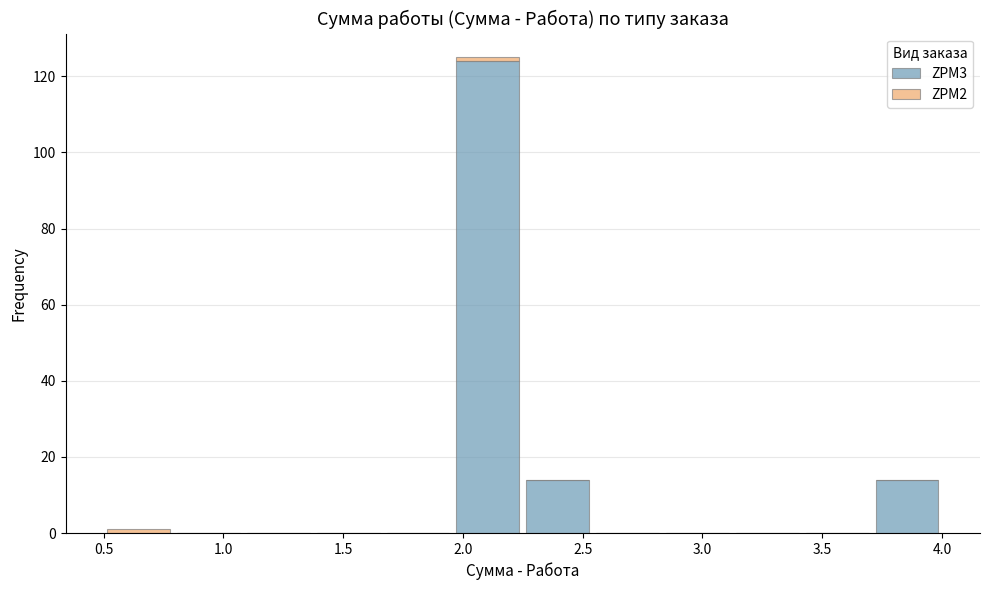

Reading left to right, transcribe this chart: for each stacked bar, give the range it covers on the x-axis and its total height. Neither the bar edges nor the heights are printed on the chart, so give them approximately, as read against the axes.

0.50 to 0.80: under 2
0.80 to 1.10: 0
1.10 to 1.40: 0
1.40 to 1.65: 0
1.65 to 1.95: 0
1.95 to 2.25: 126
2.25 to 2.55: 14
2.55 to 2.85: 0
2.85 to 3.15: 0
3.15 to 3.40: 0
3.40 to 3.70: 0
3.70 to 4.00: 14